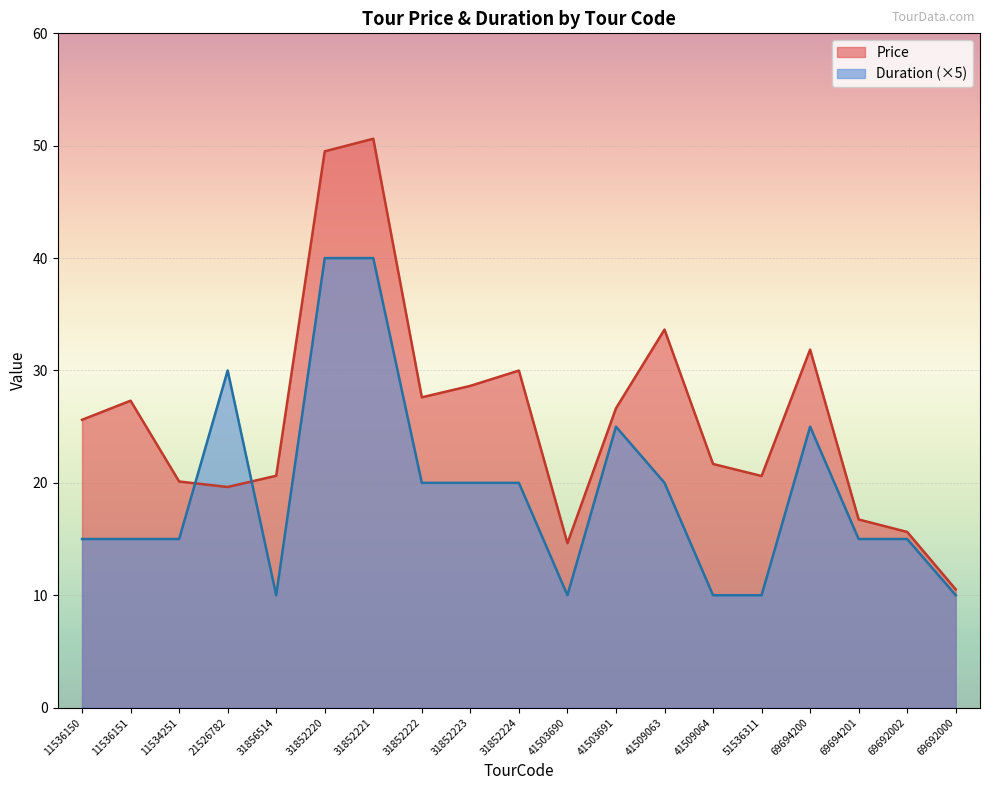

Which series changed the most between 31852222 and 69692002?

Price